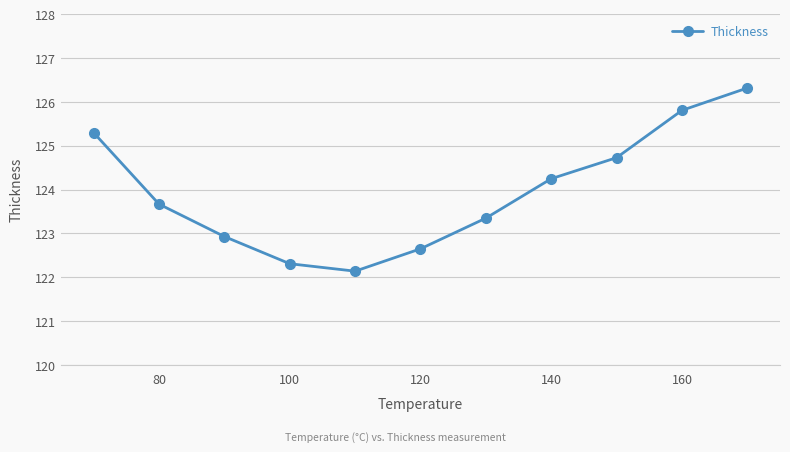

What is the minimum value shown in the chart?

122.1